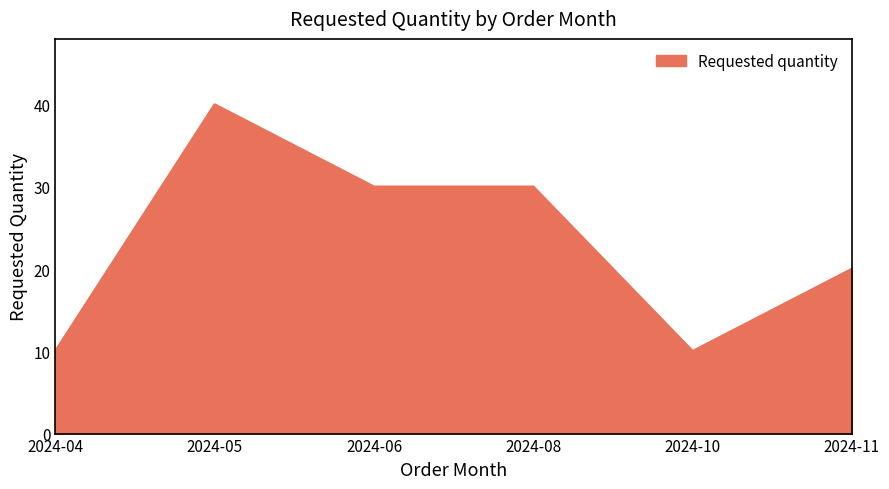

Approximately how many times larger is the value at 2024-06 compared to 2024-05?

0.8